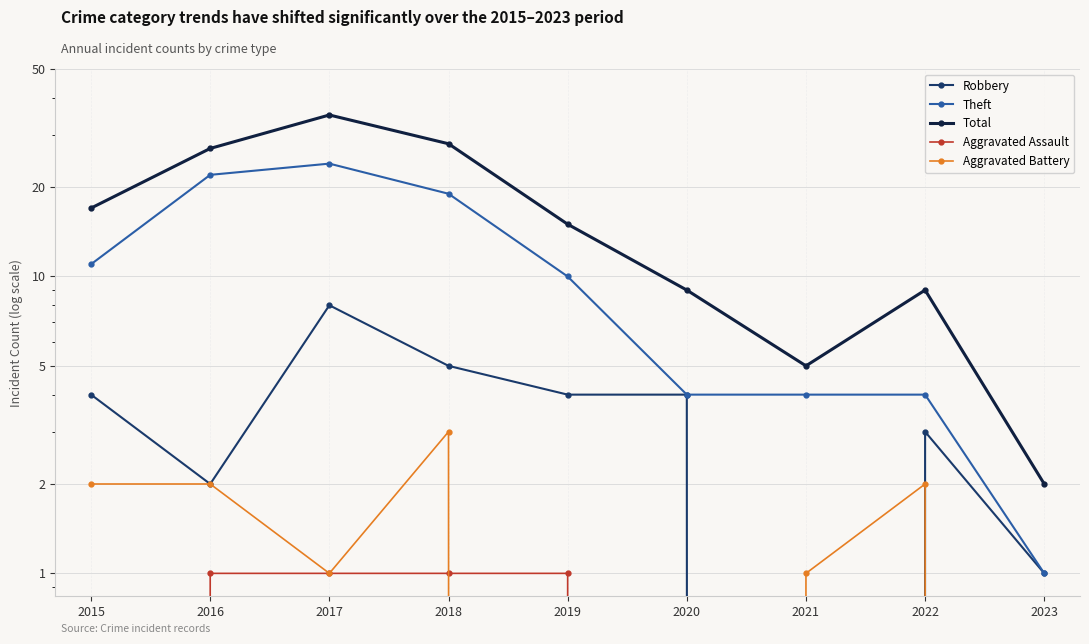

Where does the Aggravated Battery series first go above 1?

2015